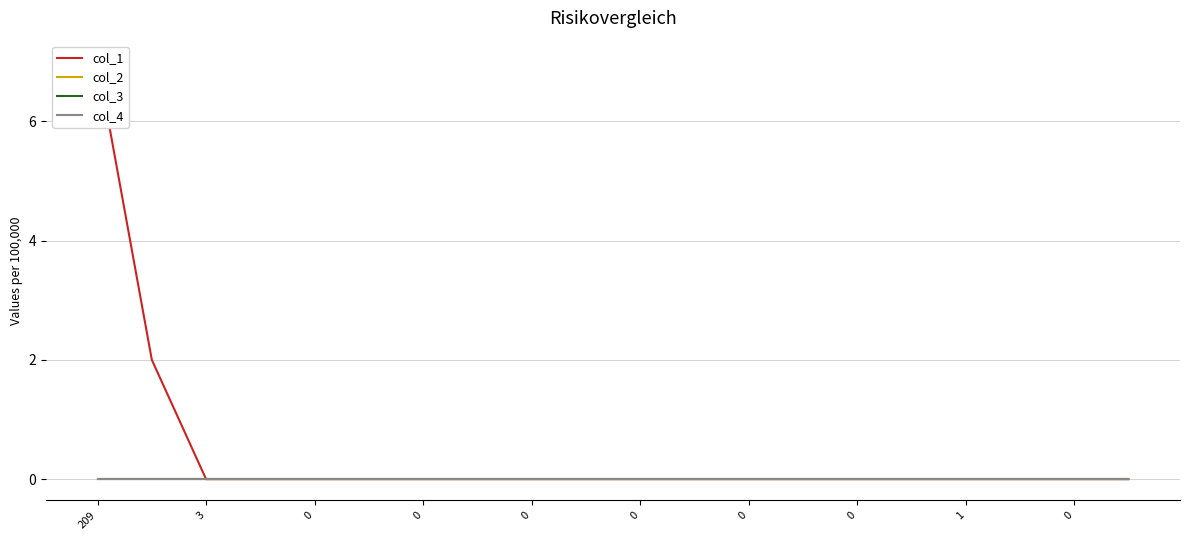

What is the label of the 2nd point from the left?

3